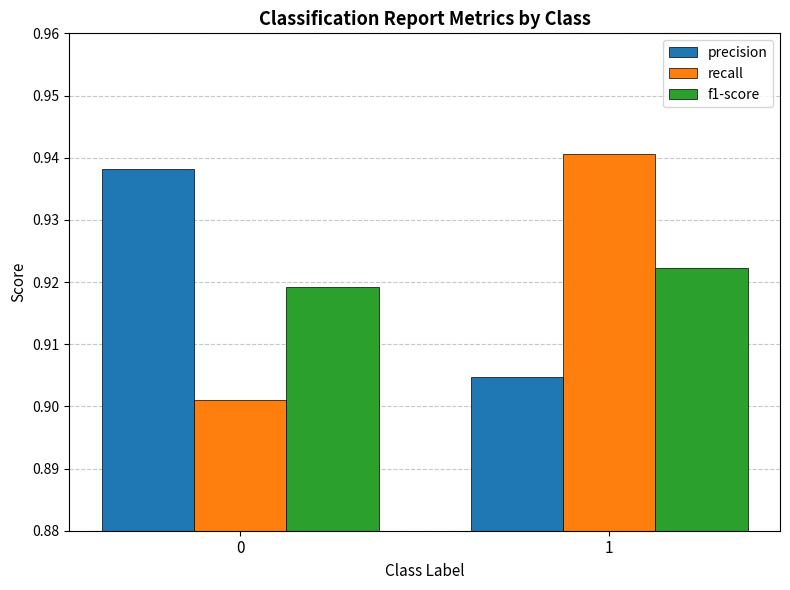

How many groups of bars are there?

2